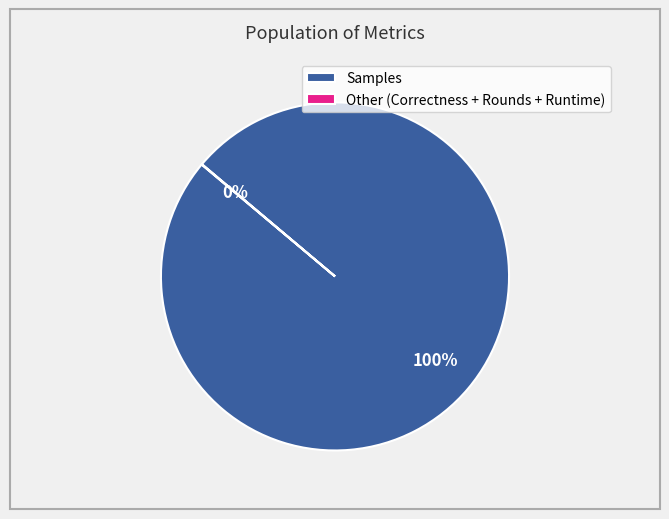

What is the majority slice?

Samples